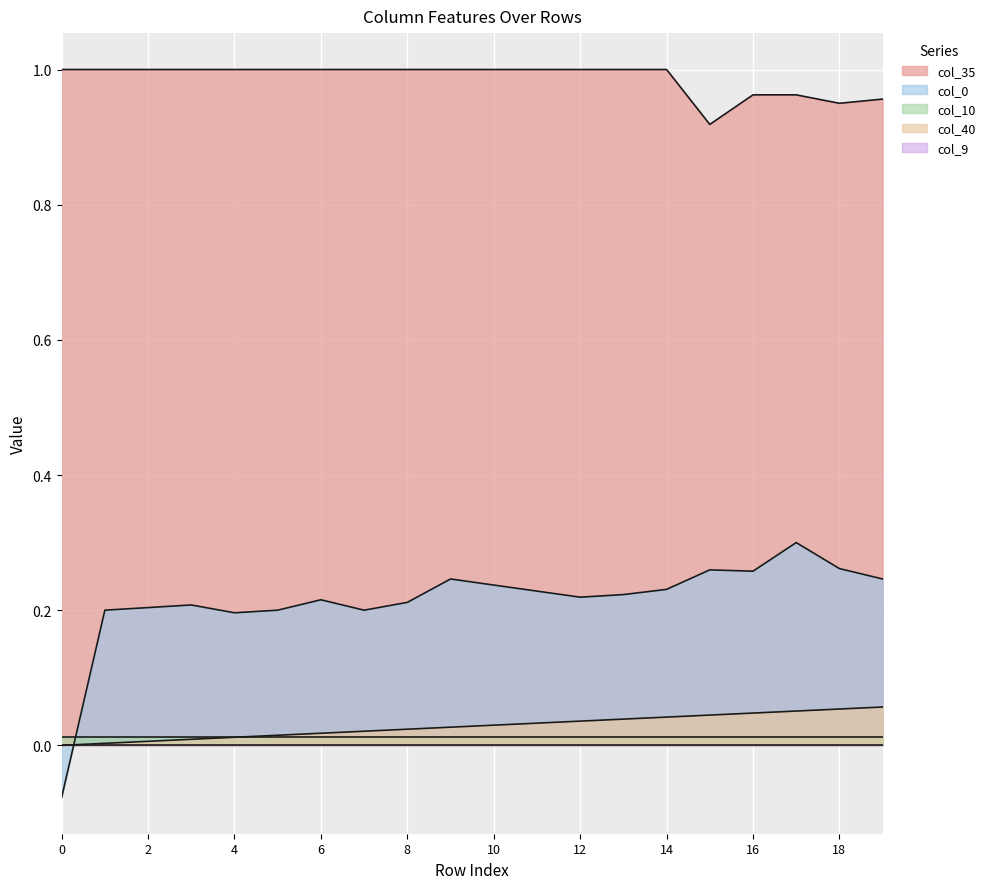

Which series changed the most between 3 and 13?

col_40